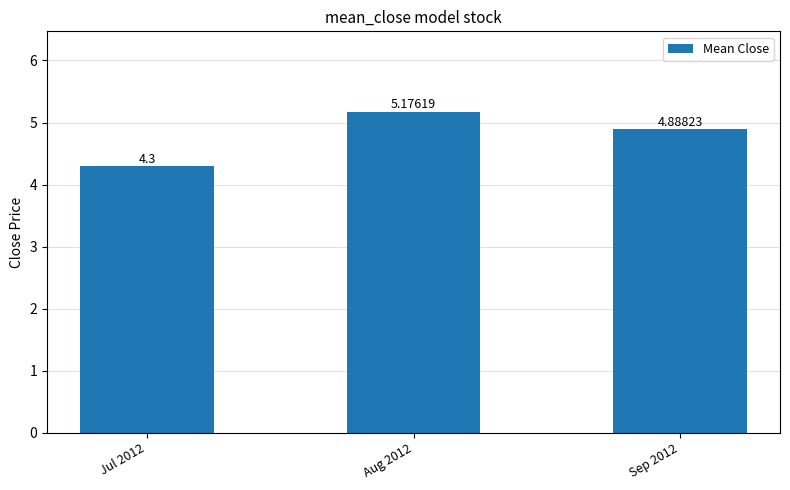

What is the approximate value at Sep 2012?

4.9